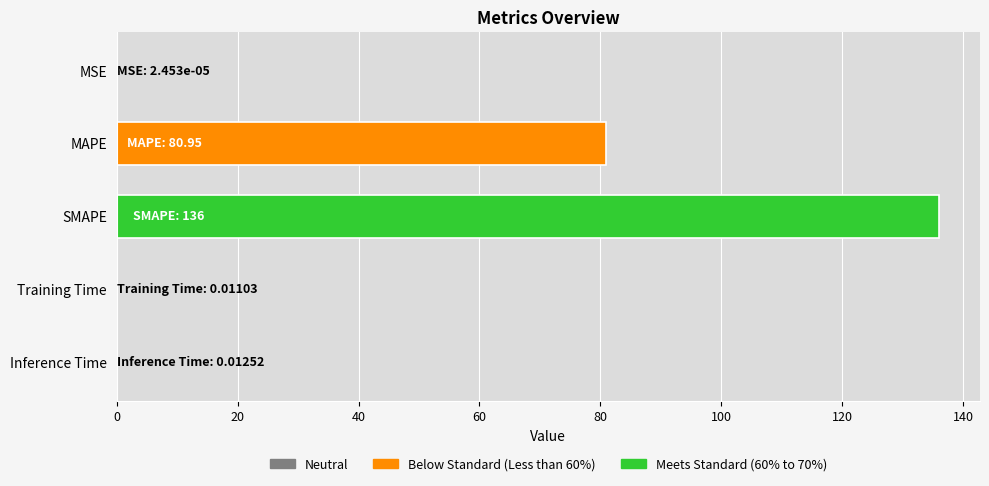

The value at MAPE is 16.3. True or false?

False